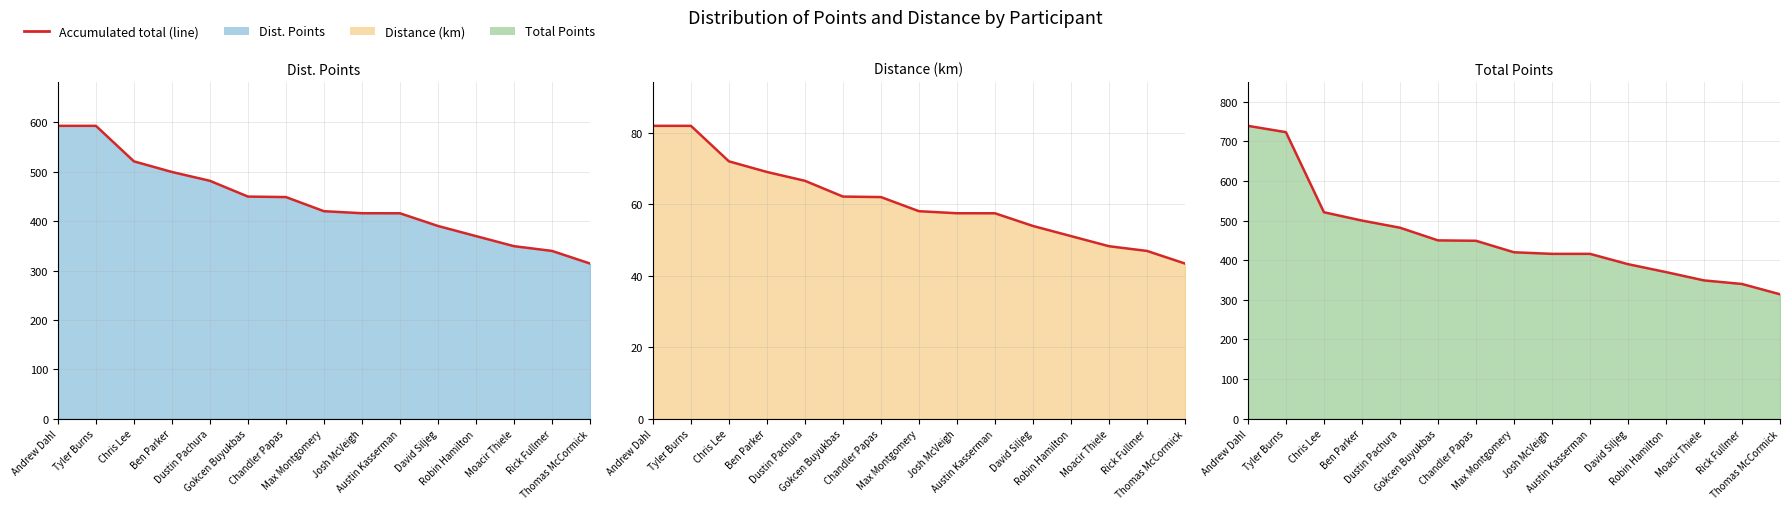

List the labels in order of value, largest first.

Andrew Dahl, Tyler Burns, Chris Lee, Ben Parker, Dustin Pachura, Gokcen Buyukbas, Chandler Papas, Max Montgomery, Josh McVeigh, Austin Kasserman, David Siljeg, Robin Hamilton, Moacir Thiele, Rick Fullmer, Thomas McCormick